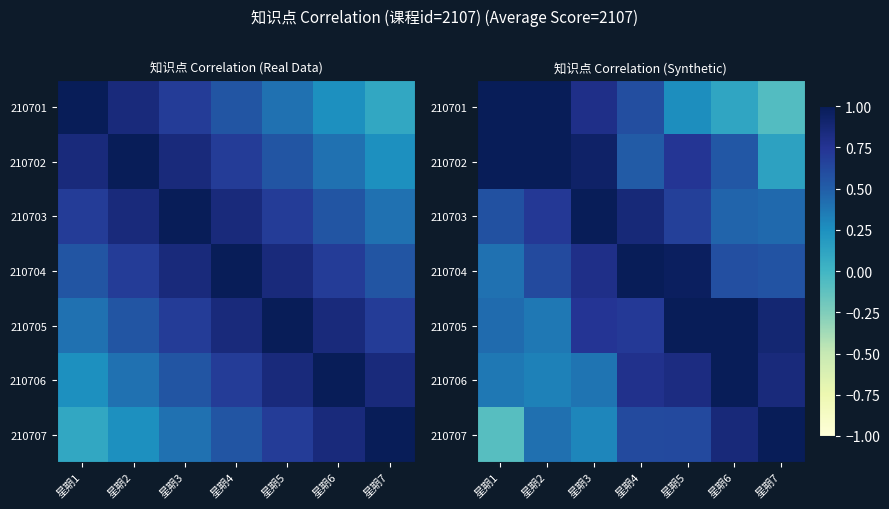

Which series has the widest spread of values?

210707